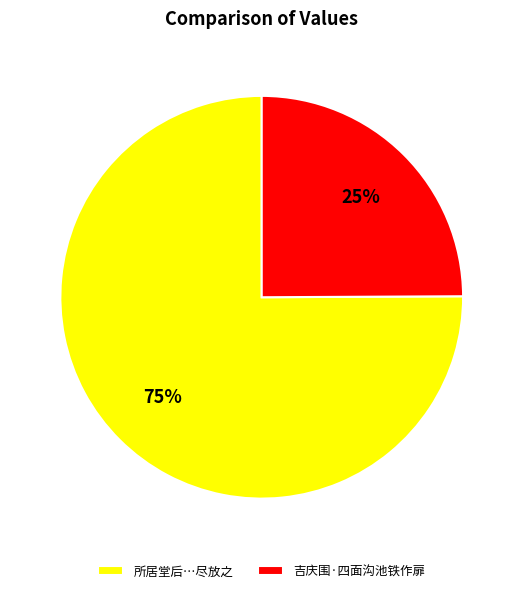

The 吉庆围·四面沟池铁作扉 slice represents 16% of the pie. True or false?

False